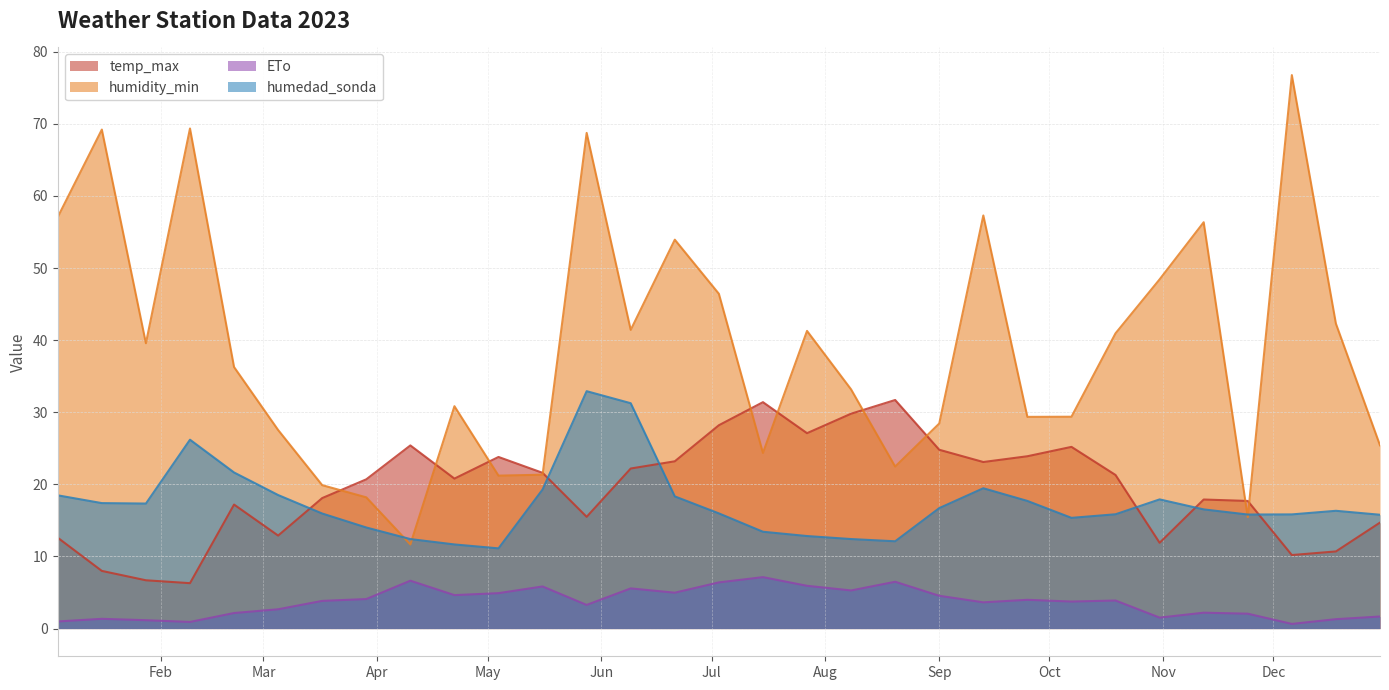

The value of humedad_sonda at 2023-07-15 is 6.8. True or false?

False